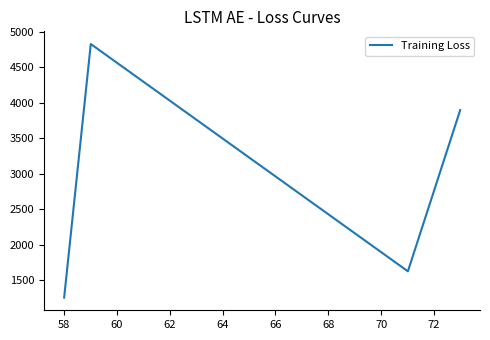

What is the smallest value displayed?

1253.9